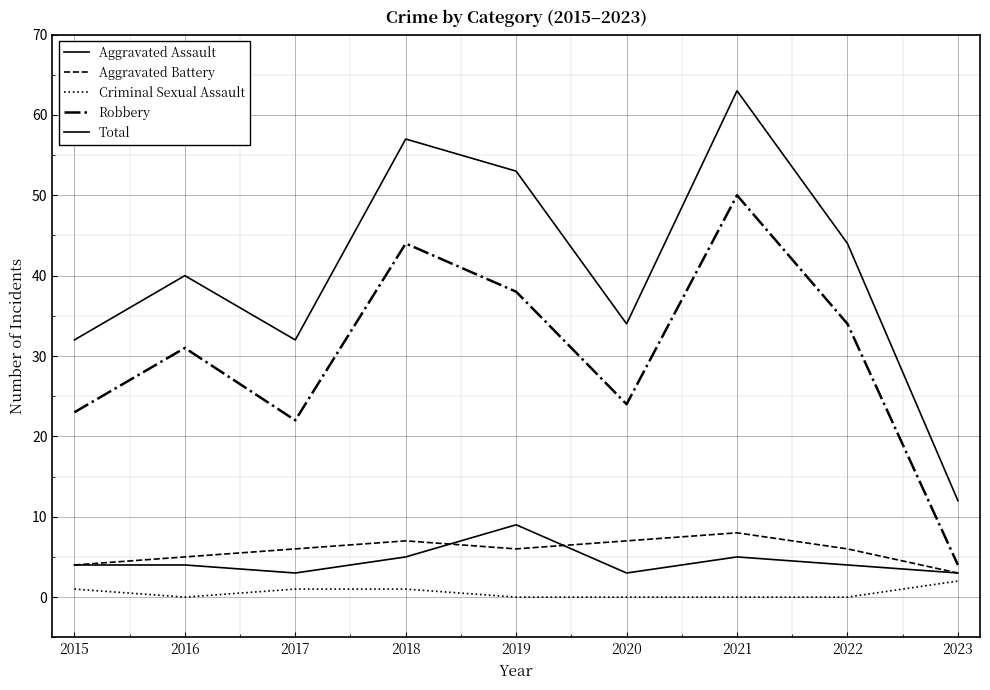

How many lines are shown in the chart?

5